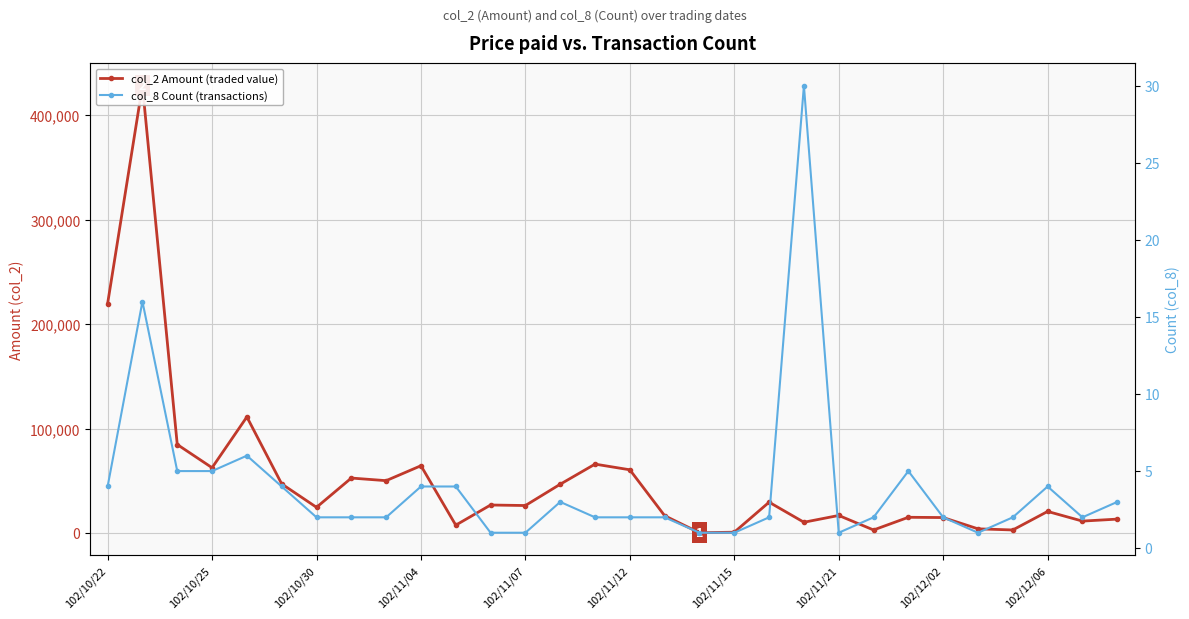

Rank the series at 16 from lowest to highest value.

col_8 Count (transactions), col_2 Amount (traded value)